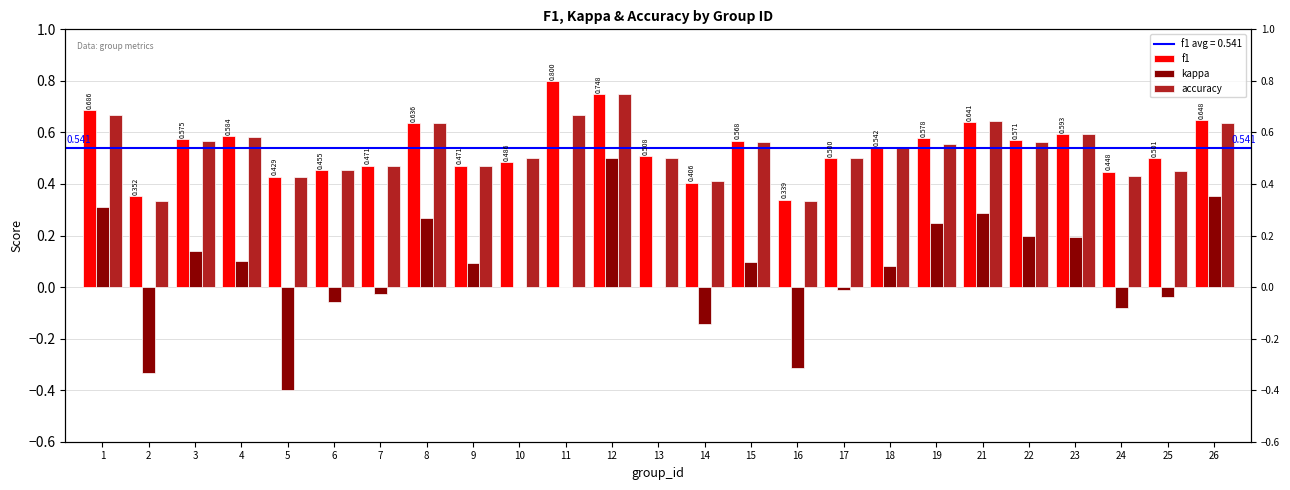

Is it true that f1 equals 0.6 at 21?

True